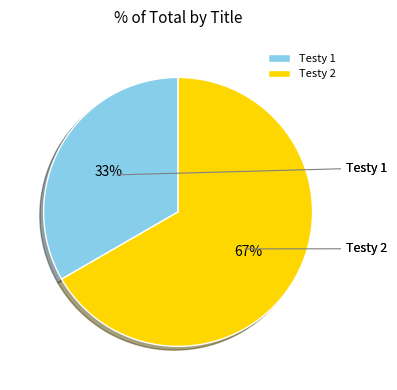

Count the number of slices in the pie.

2